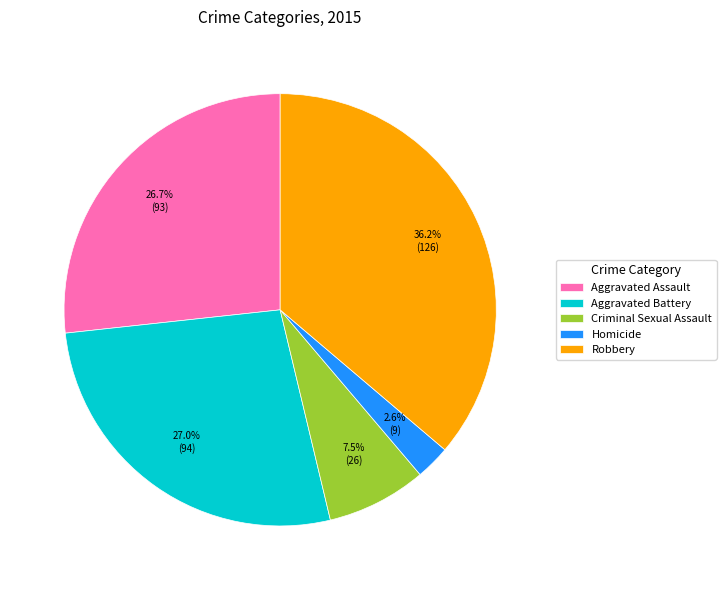

What portion of the pie excludes Criminal Sexual Assault?

92.5%